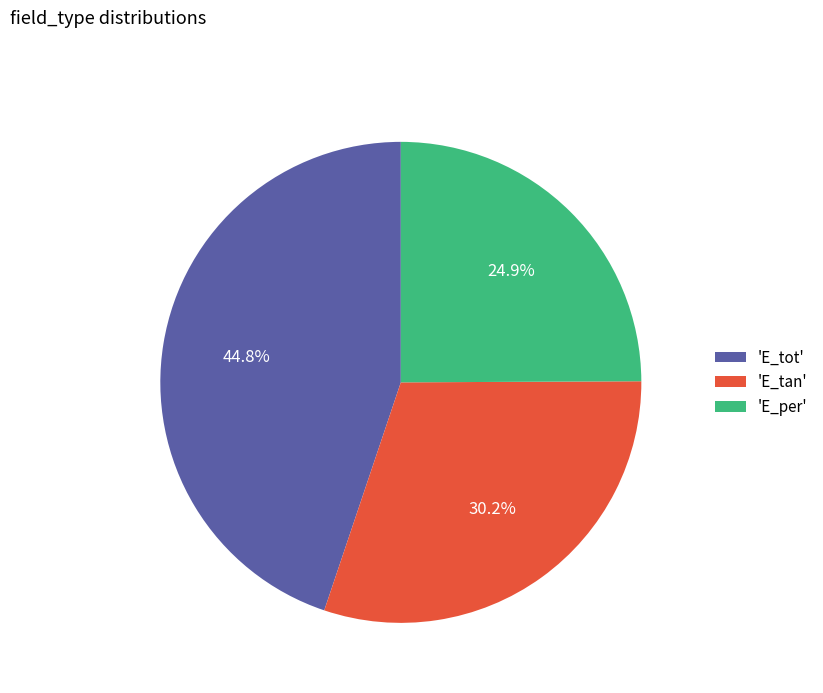

Which has a higher value, 'E_tot' or 'E_tan'?

'E_tot'